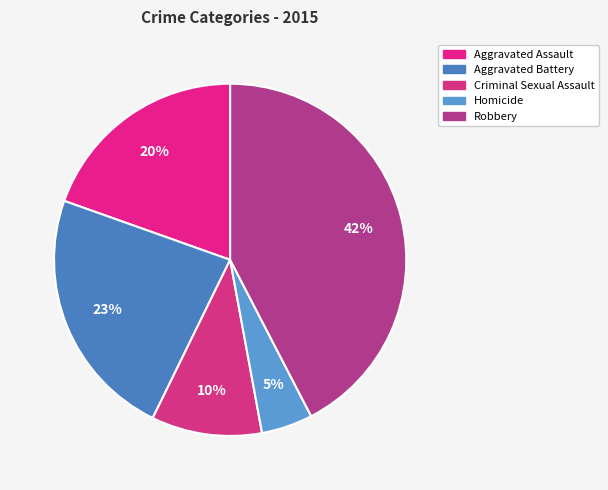

What percentage is the Homicide slice, to the nearest percent?

5%